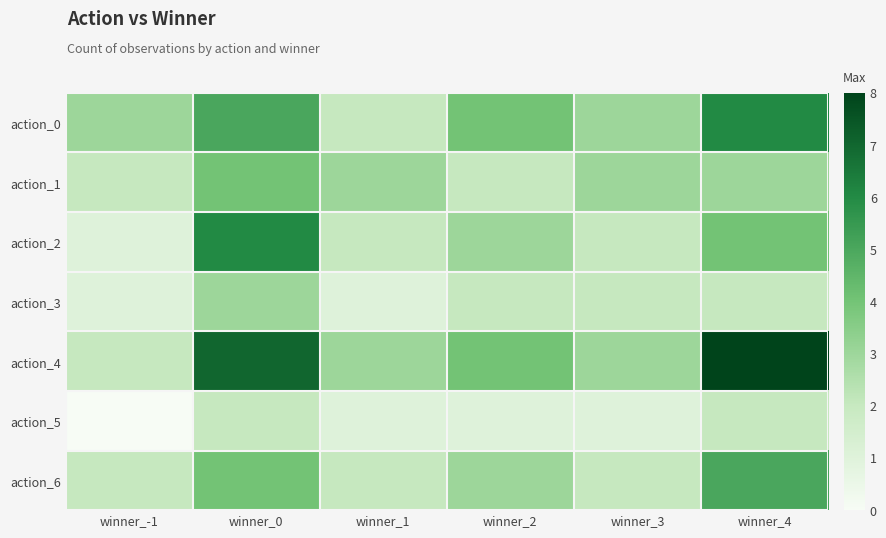

Rank the series by their maximum value, from lowest to highest.

action_5, action_3, action_1, action_6, action_0, action_2, action_4